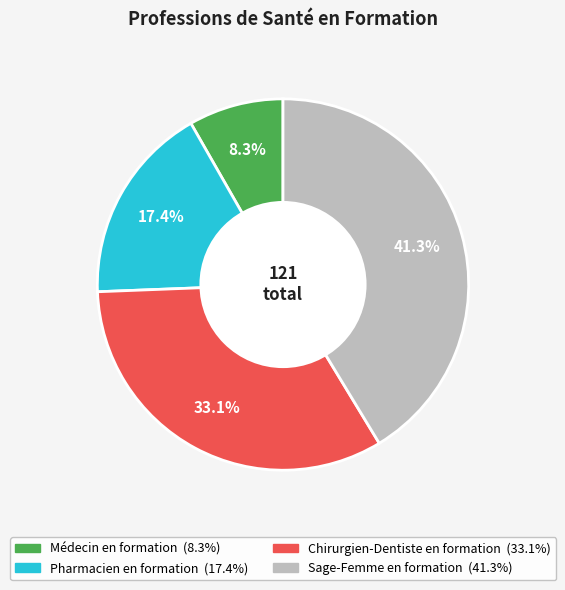

To the nearest percent, what is the combined percentage of Chirurgien-Dentiste en formation and Sage-Femme en formation?

74%